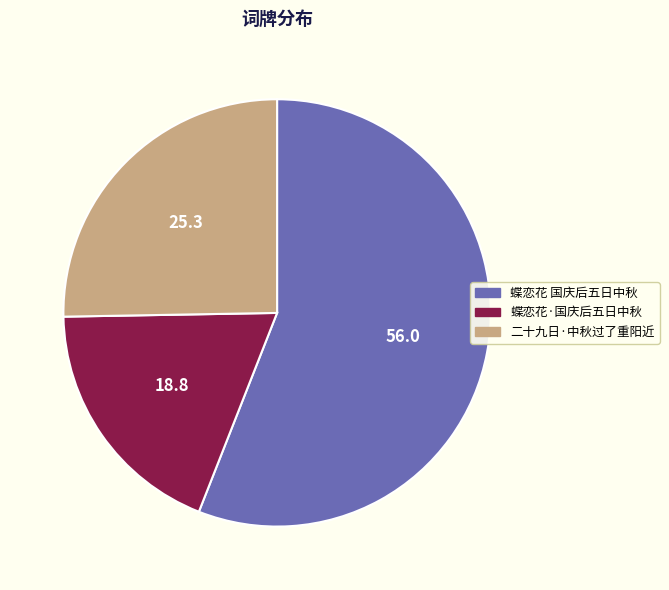

Which category accounts for the majority?

蝶恋花 国庆后五日中秋